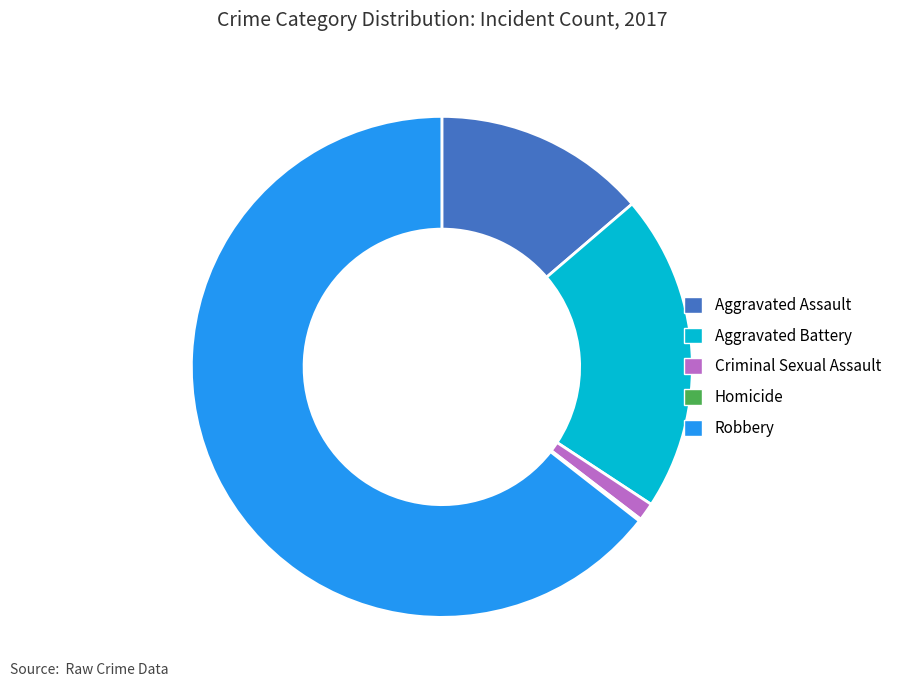

Does Robbery account for over 50% of the chart?

Yes